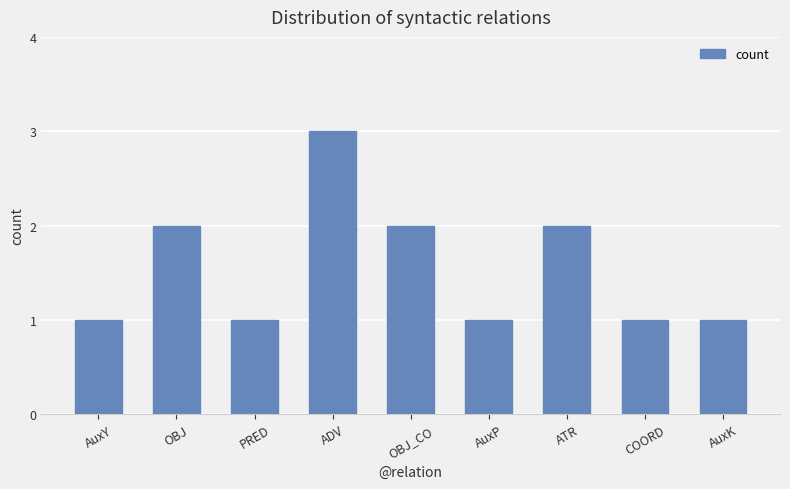

What is the greatest value displayed?

3